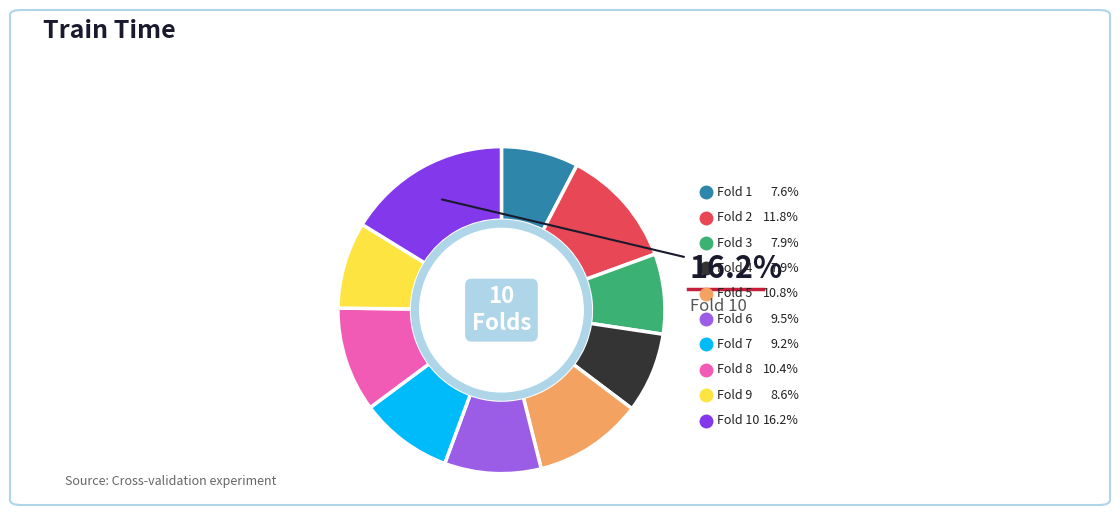

Does any single category account for the majority?

No